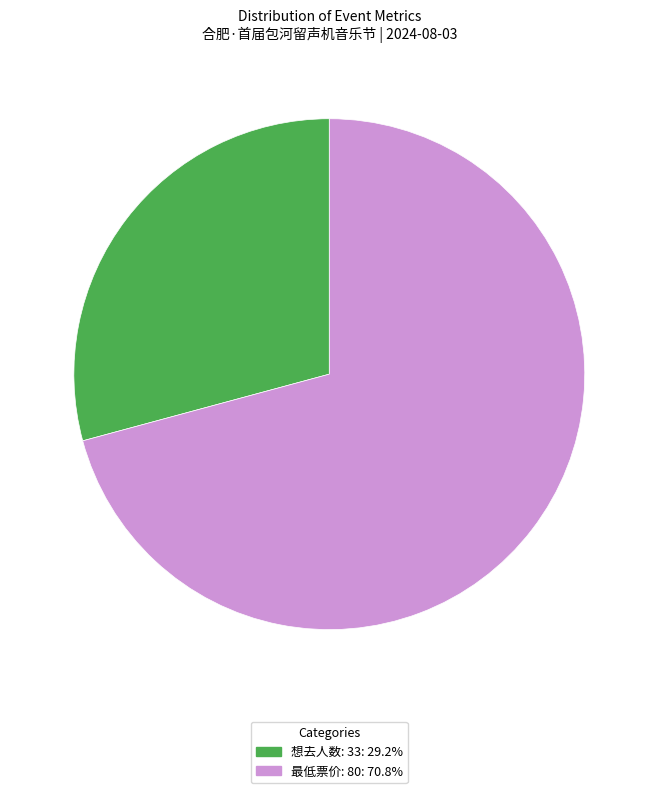

Does 最低票价: 80 account for over 50% of the chart?

Yes